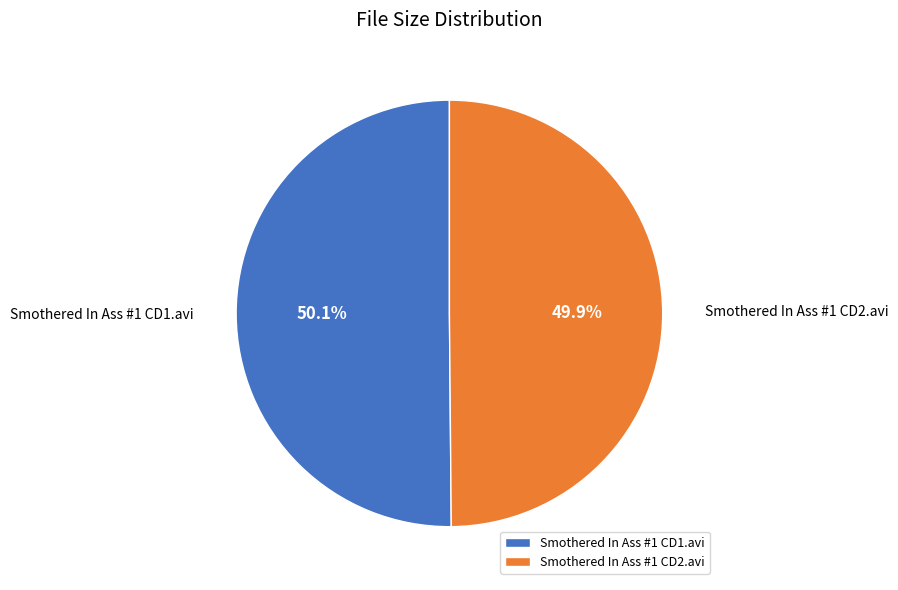

Is the sum of Smothered In Ass #1 CD2.avi and Smothered In Ass #1 CD1.avi greater than half?

Yes